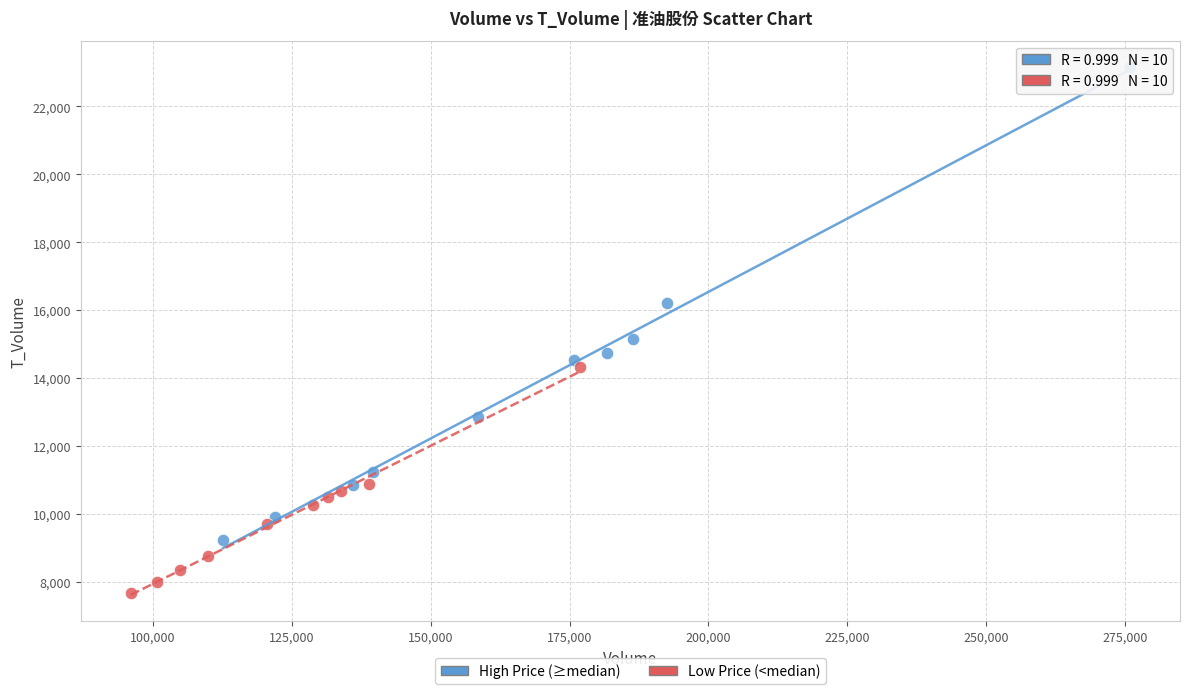

Which series contains the lowest Y value?

Low Price (<median)